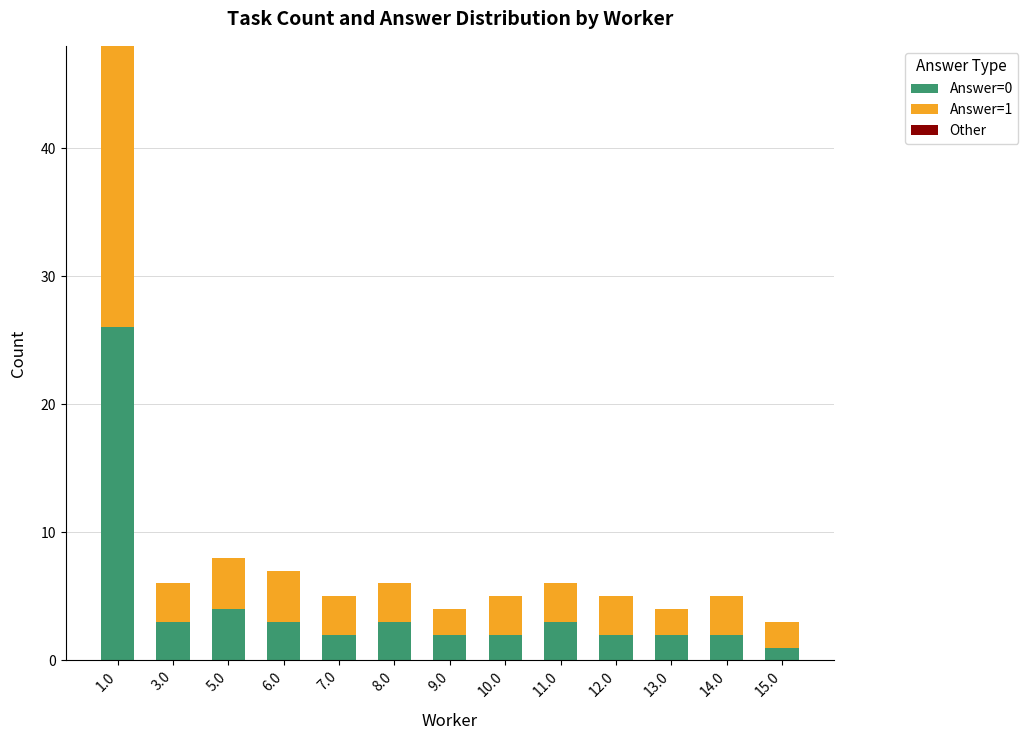

What is the total value across all series at 12.0?

5